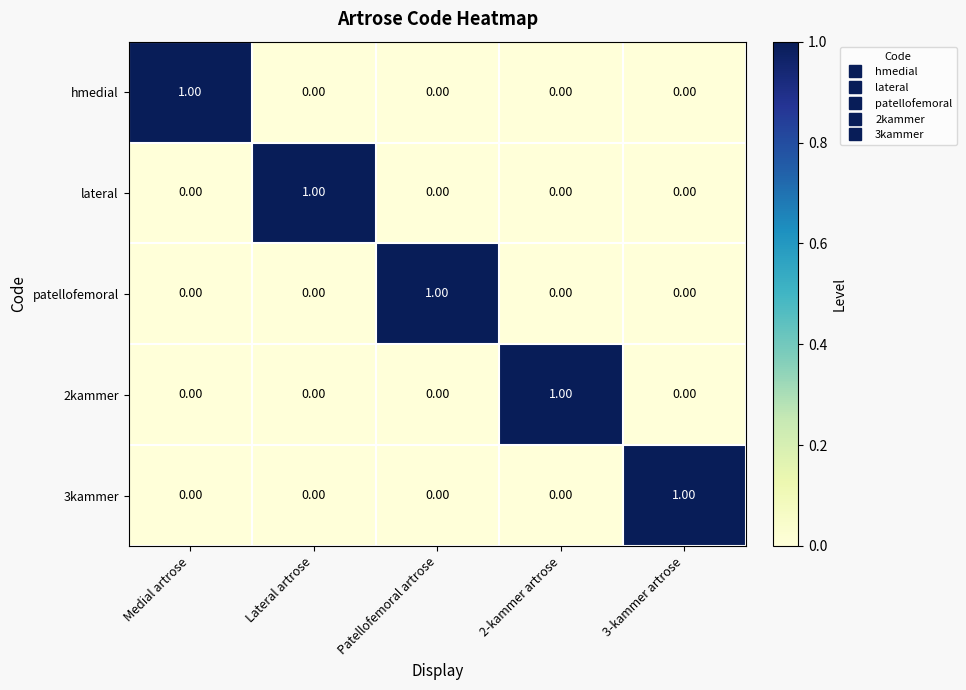

Is the value of 2kammer at 2-kammer artrose greater than the value of patellofemoral at 2-kammer artrose?

Yes